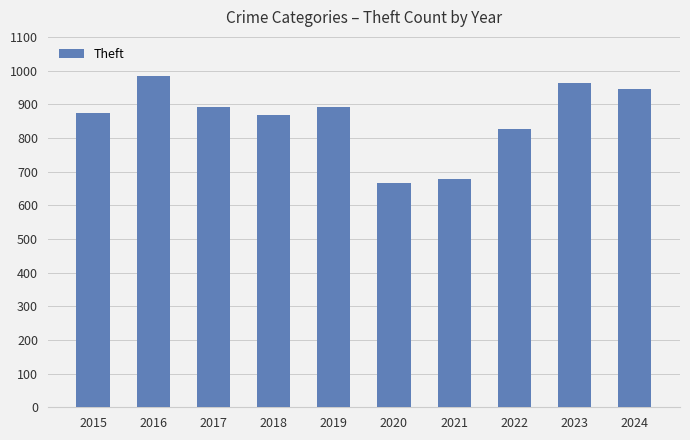

Which label corresponds to the smallest value in the chart?

2020